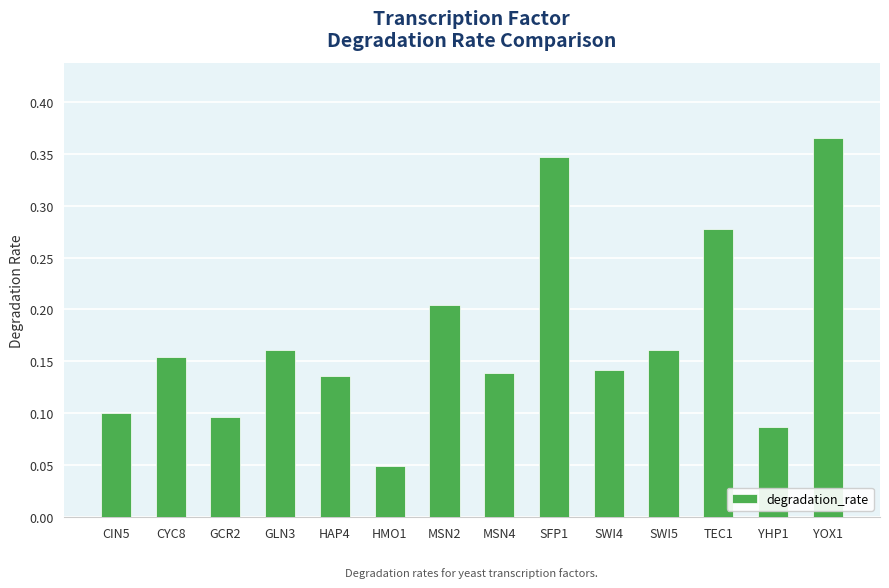

The value at CYC8 is 0.2. True or false?

True